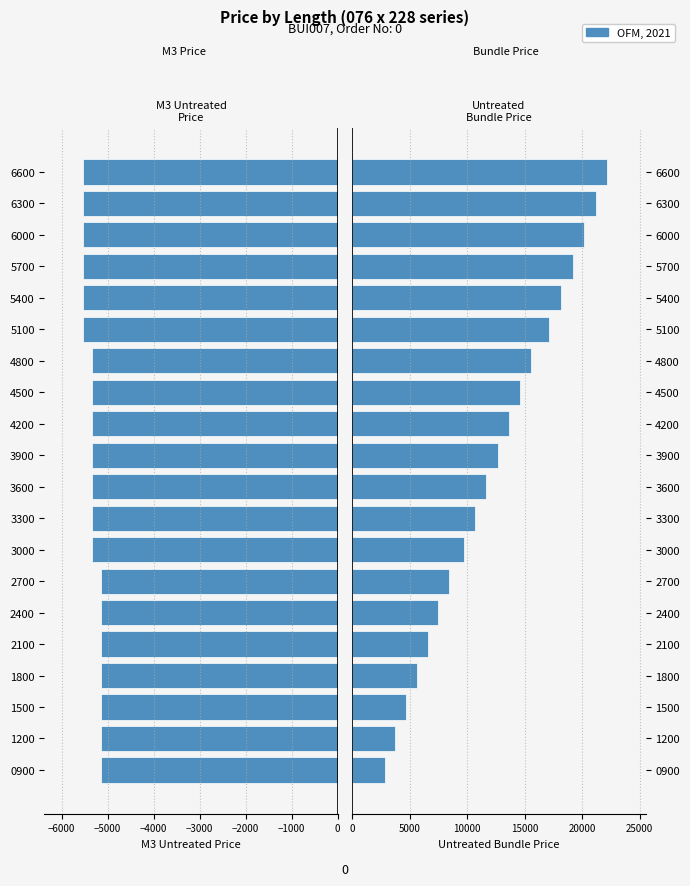

Reading left to right, list all the values displayed in this chart.

M3 Untreated Price: -5140.0	-5140.0	-5140.0	-5140.0	-5140.0	-5140.0	-5140.0	-5340.0	-5340.0	-5340.0	-5340.0	-5340.0	-5340.0	-5340.0	-5540.0	-5540.0	-5540.0	-5540.0	-5540.0	-5540.0
Untreated Bundle Price: 2805.6	3740.8	4676.0	5611.2	6546.4	7481.5	8416.7	9715.8	10687.4	11659.0	12630.6	13602.1	14573.8	15545.4	17135.5	18143.5	19151.5	20159.5	21167.4	22175.4